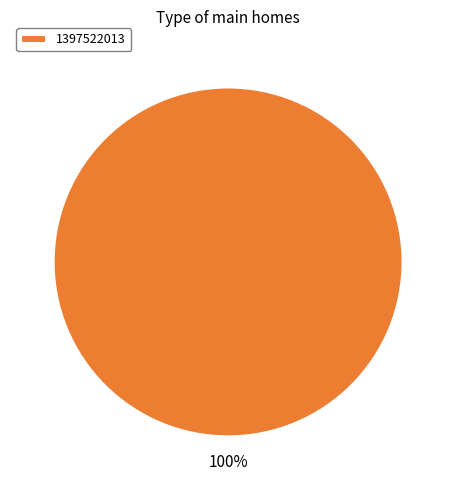

Rank the categories by value from highest to lowest.

1397522013